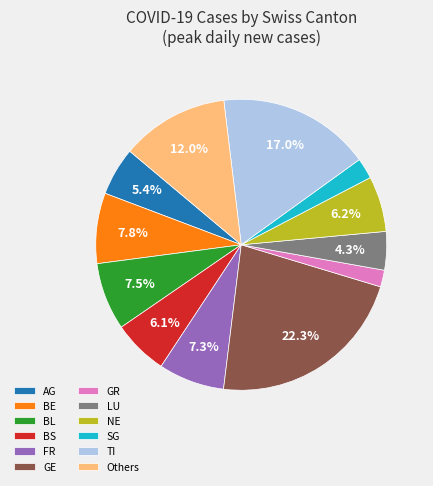

The BE slice represents 13% of the pie. True or false?

False